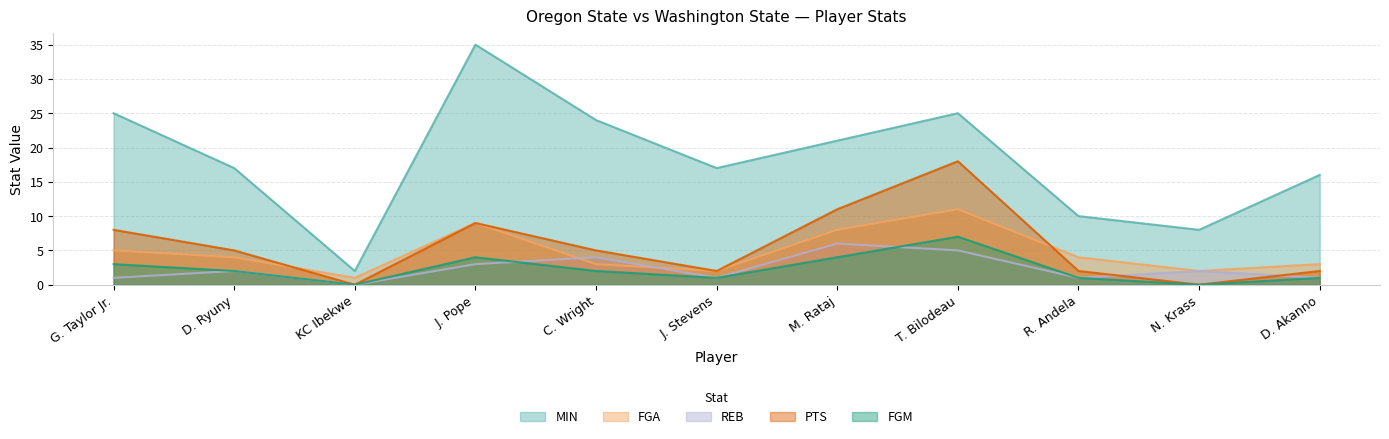

True or false: MIN has a value of 35 at J. Pope.

True